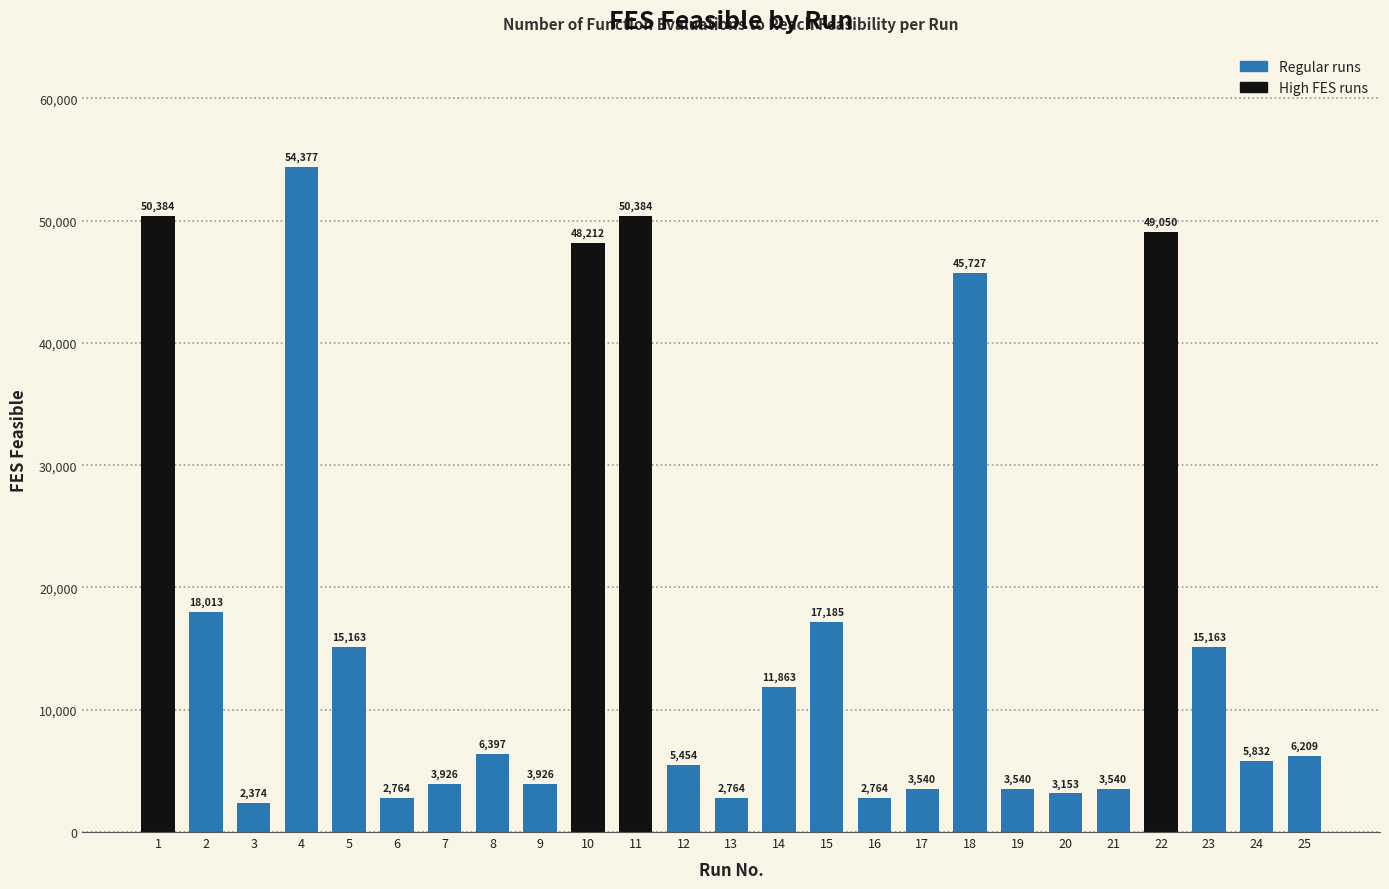

Reading left to right, extract all data points from this chart.

1=50384	2=18013	3=2374	4=54377	5=15163	6=2764	7=3926	8=6397	9=3926	10=48212	11=50384	12=5454	13=2764	14=11863	15=17185	16=2764	17=3540	18=45727	19=3540	20=3153	21=3540	22=49050	23=15163	24=5832	25=6209